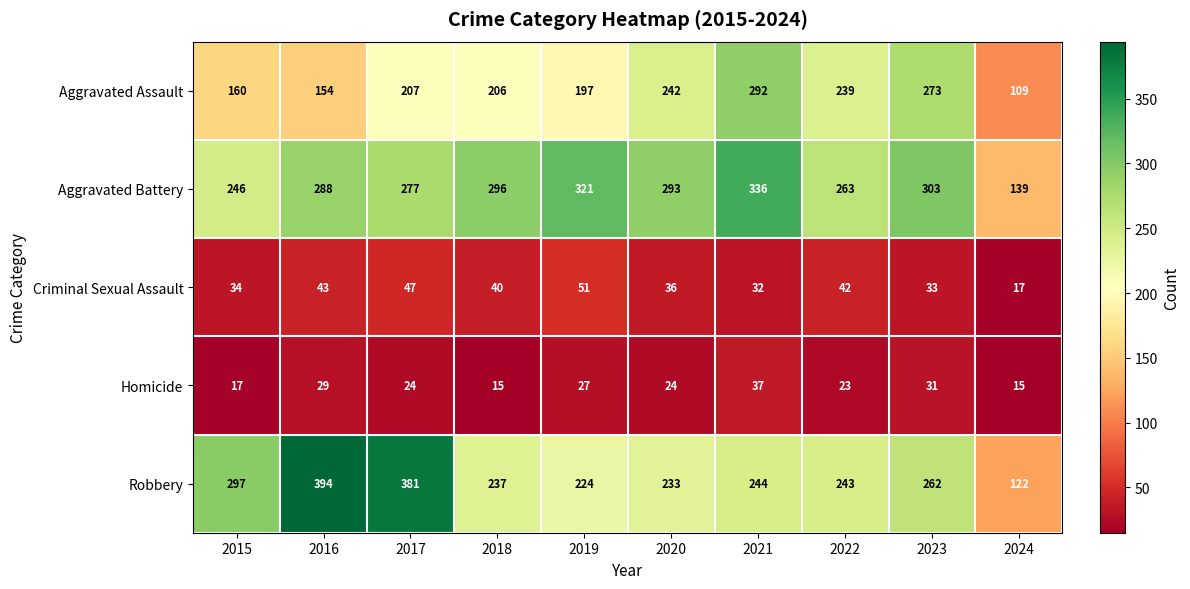

Between 2019 and 2023, which series saw the biggest shift?

Aggravated Assault